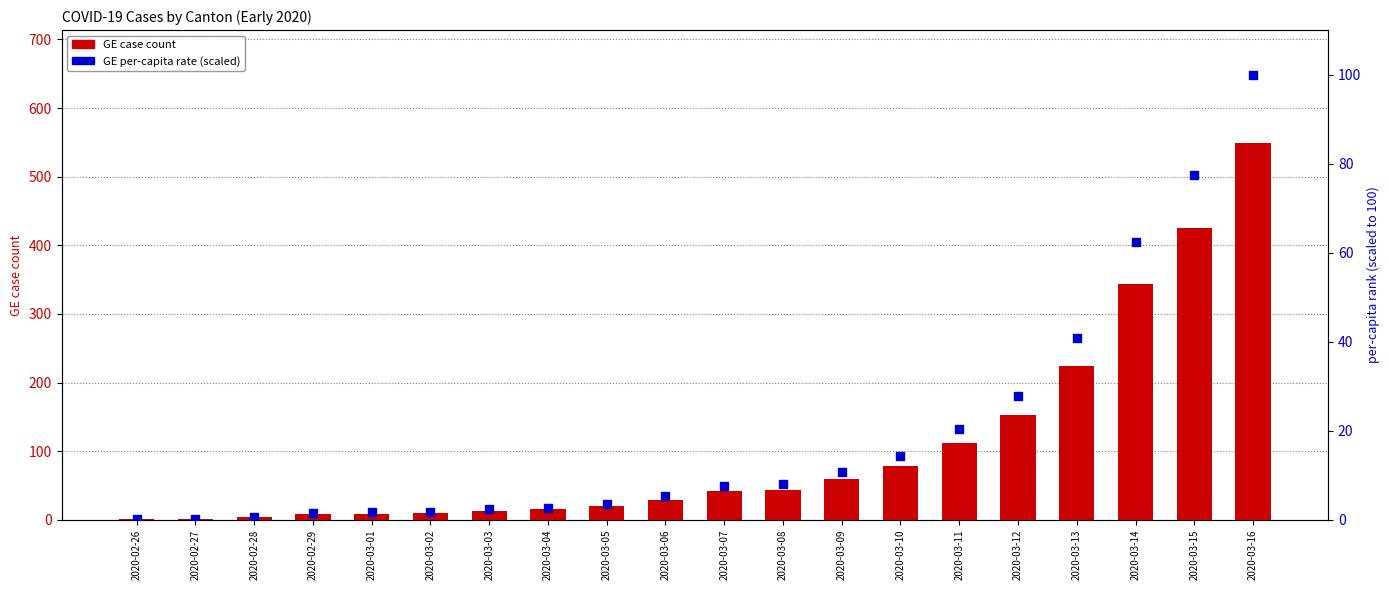

Which series has the largest total across all categories?

GE case count